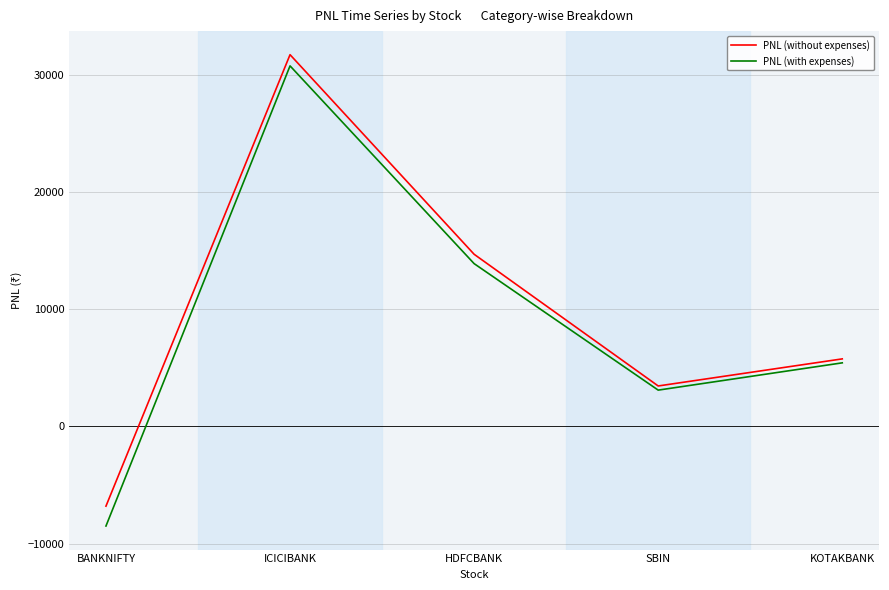

What is the spread (max minus min) of values at SBIN?

354.3